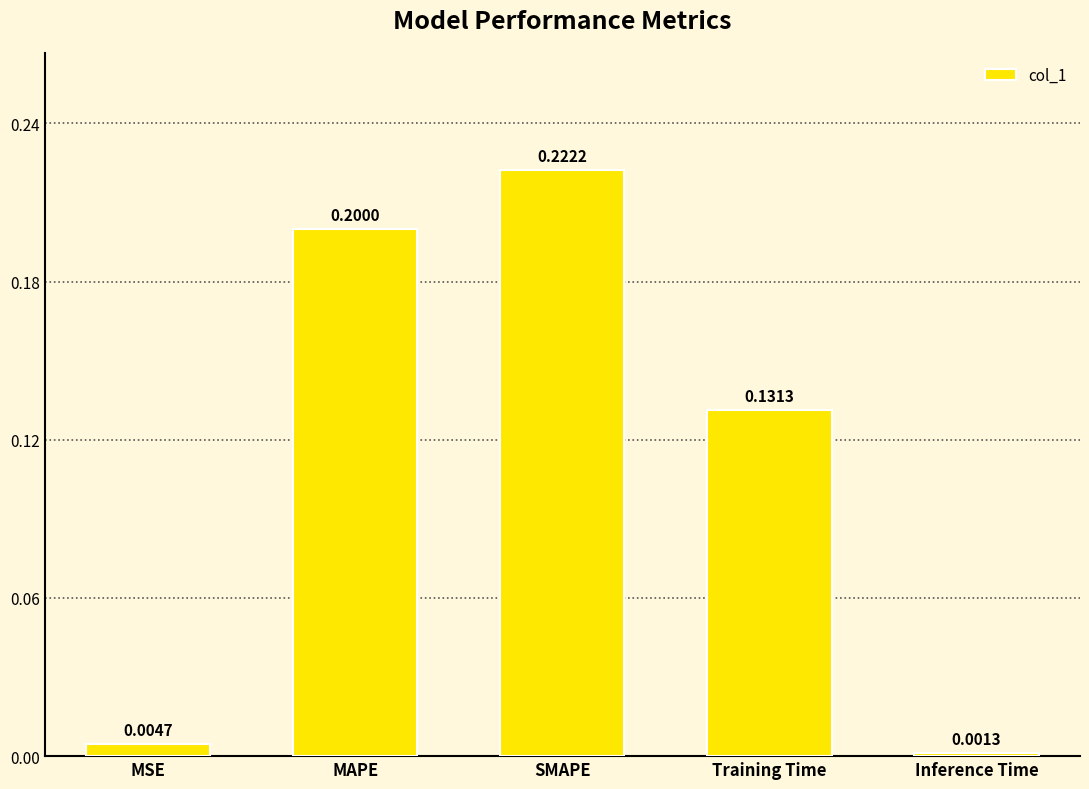

Where is the data nearest to the value 0?

Inference Time